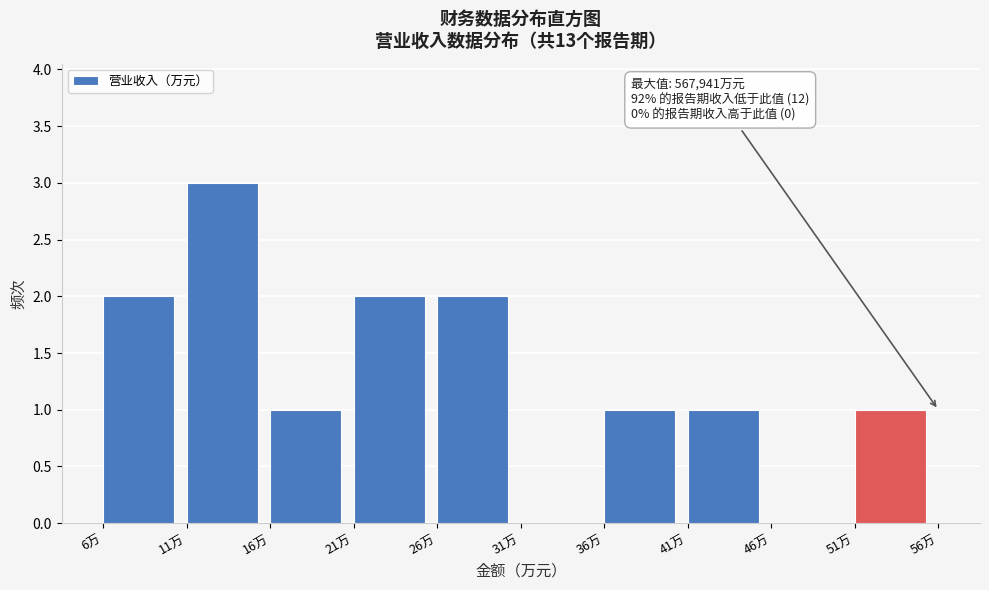

Reading left to right, list all the values displayed in this chart.

6万=2	11万=3	16万=1	21万=2	26万=2	31万=0	36万=1	41万=1	46万=0	51万=1